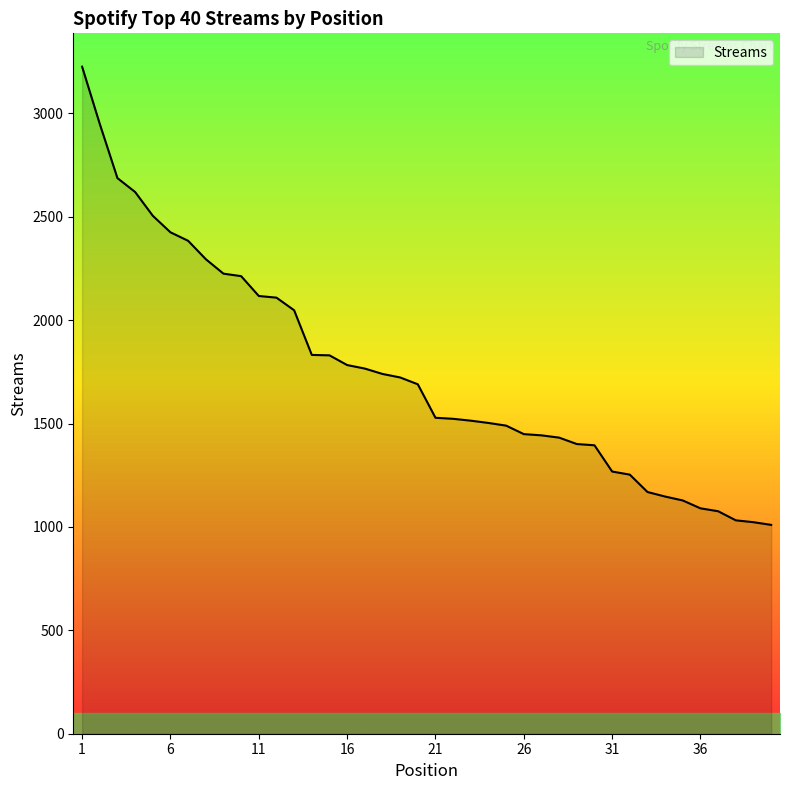

What is the minimum value shown in the chart?

1010